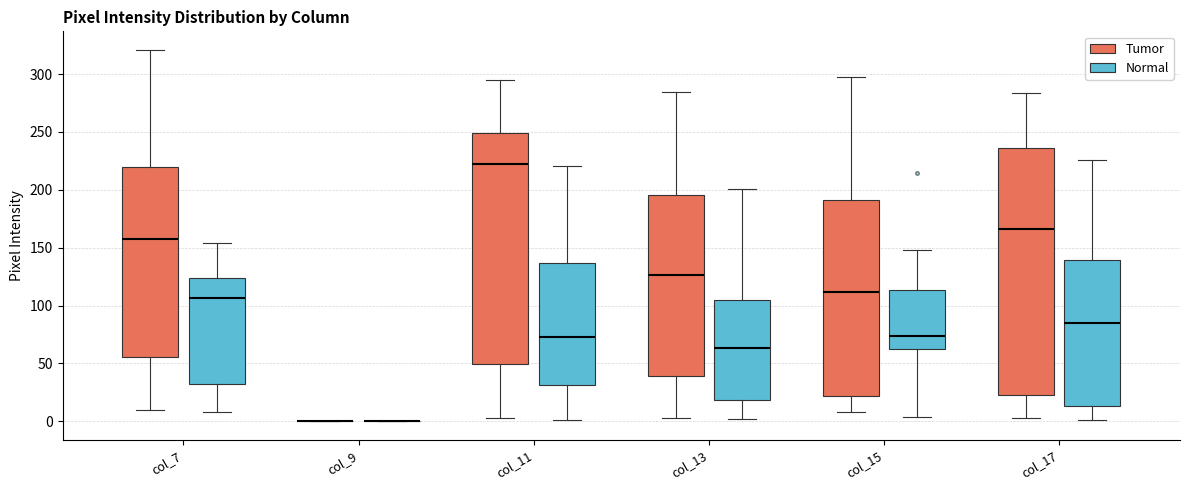

Comparing the boxes themselves (not the whiskers), which one is the tallest?

col_17 (Tumor)